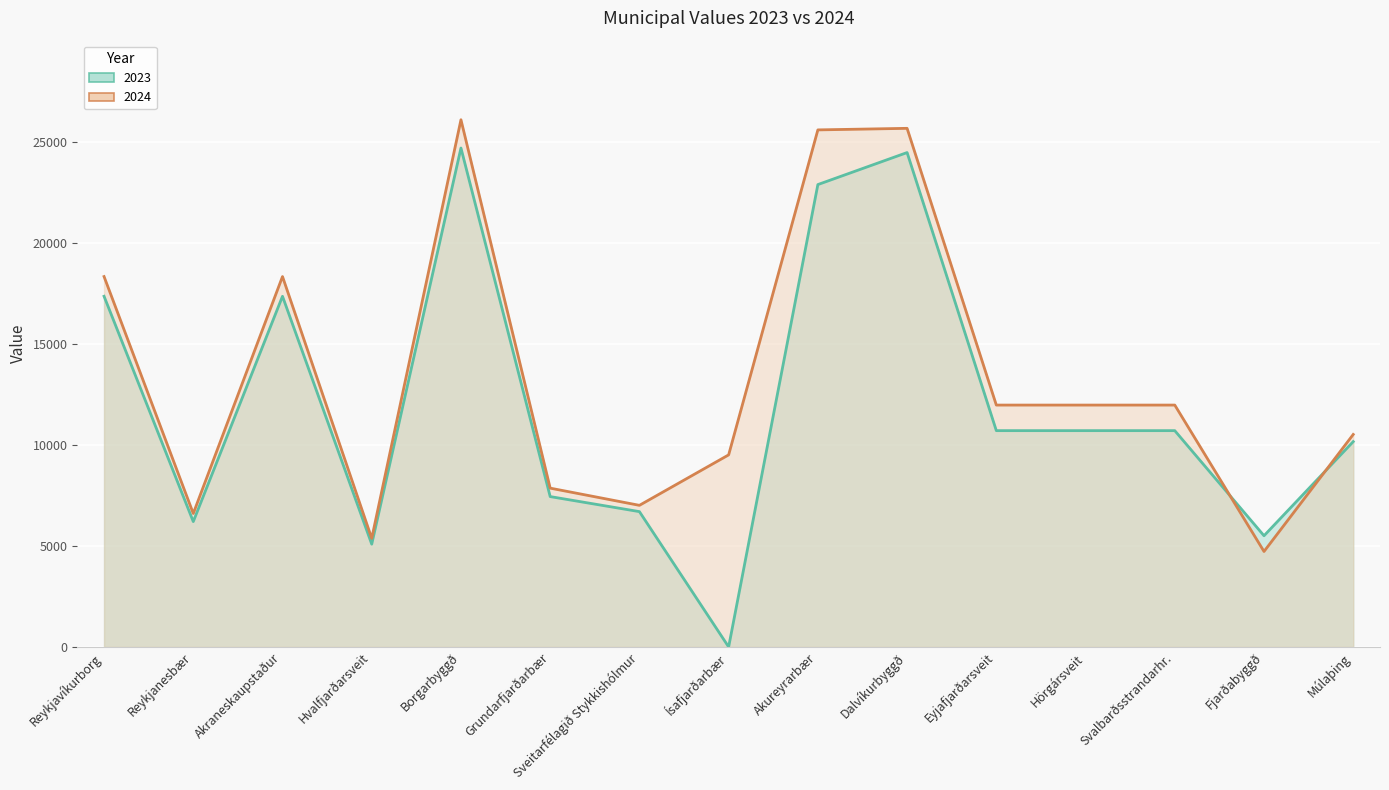

Rank the series at Borgarbyggð from highest to lowest value.

2024, 2023